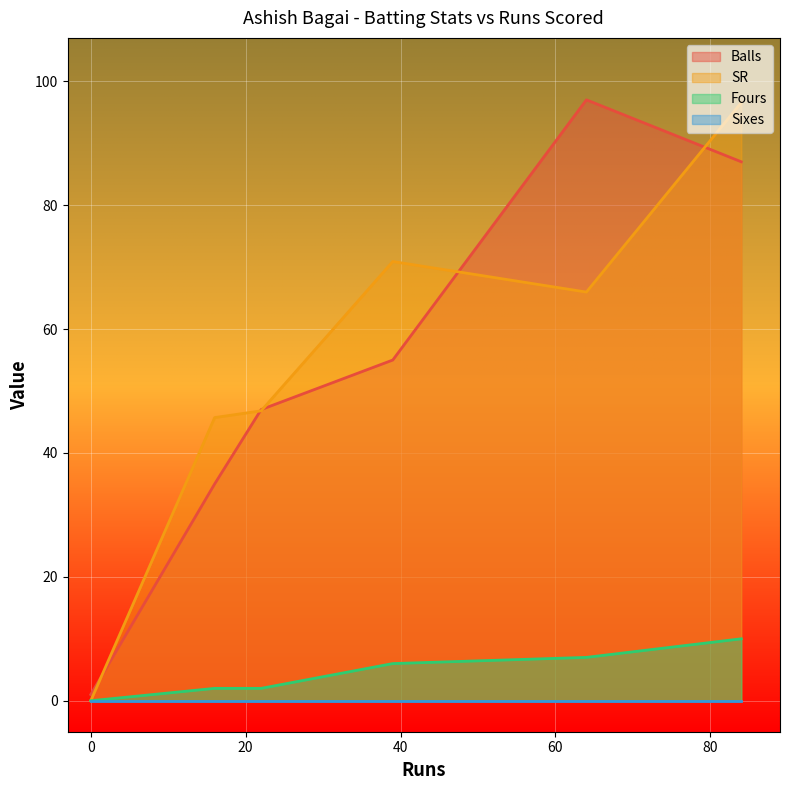

What is the maximum value shown in the chart?

97.0